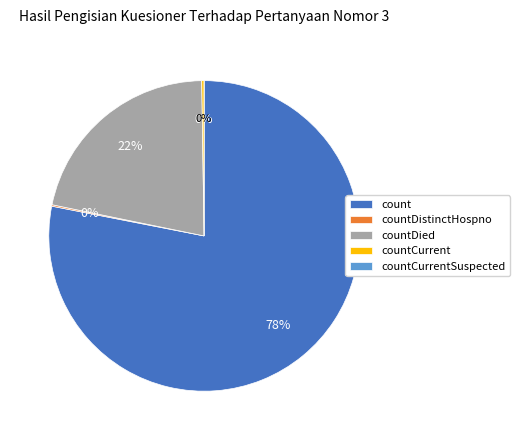

To the nearest percent, what is the average slice percentage?

20%